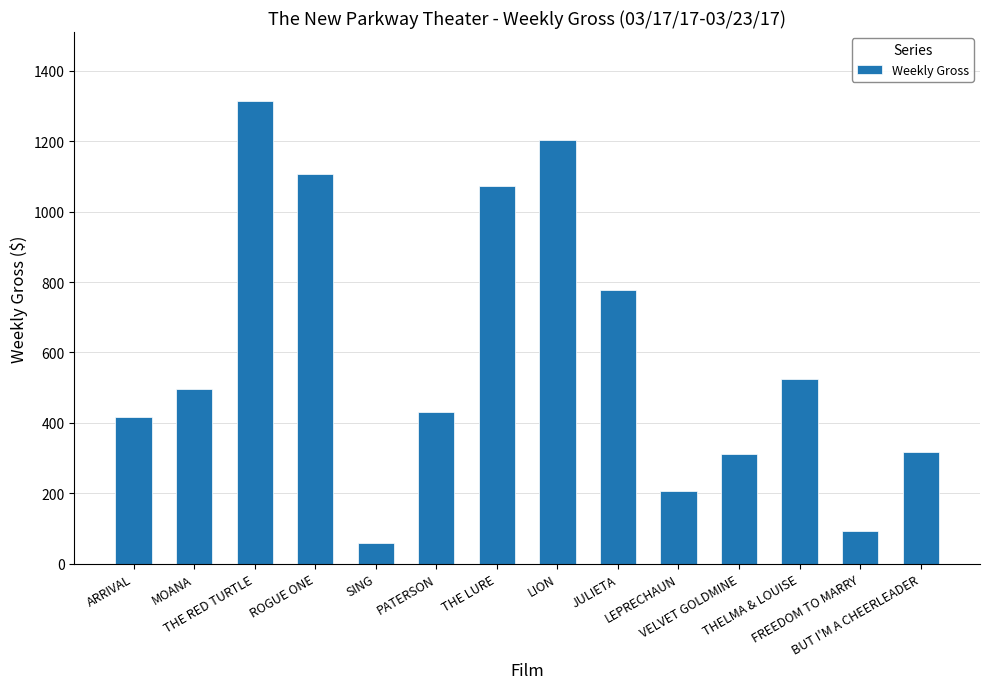

What is the difference between the maximum and second lowest values?

1219